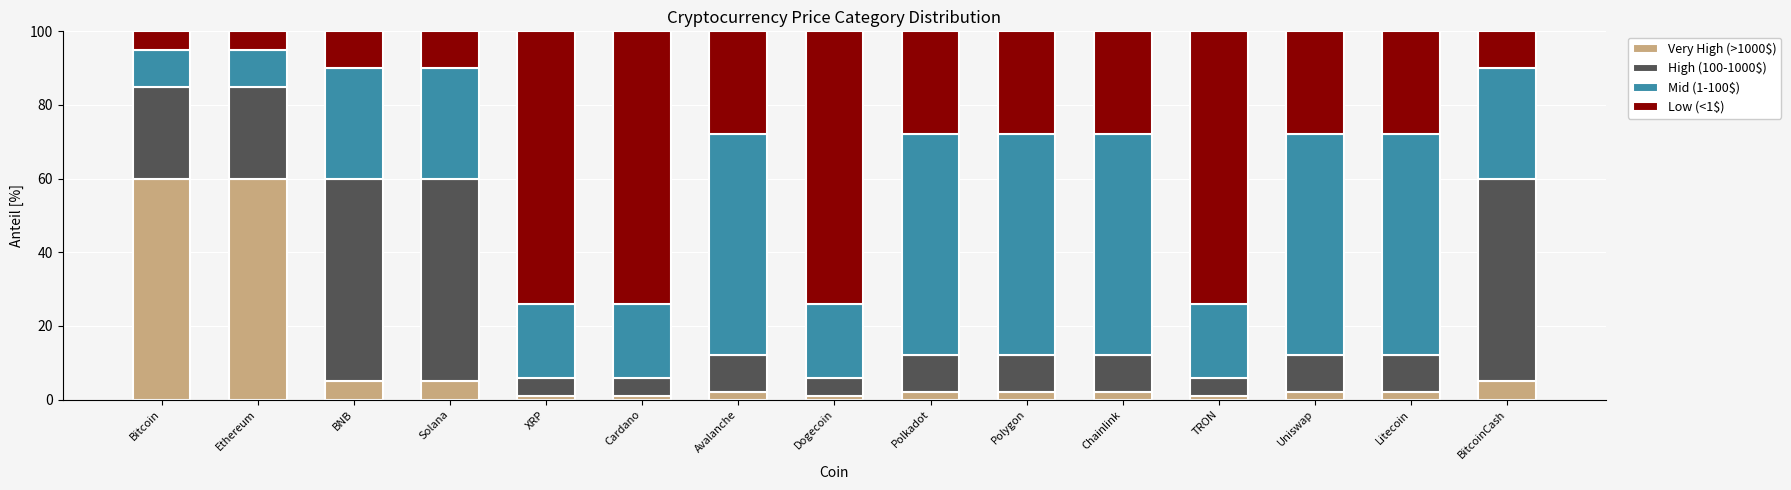

What is the highest value of the Very High (>1000$) series?

60